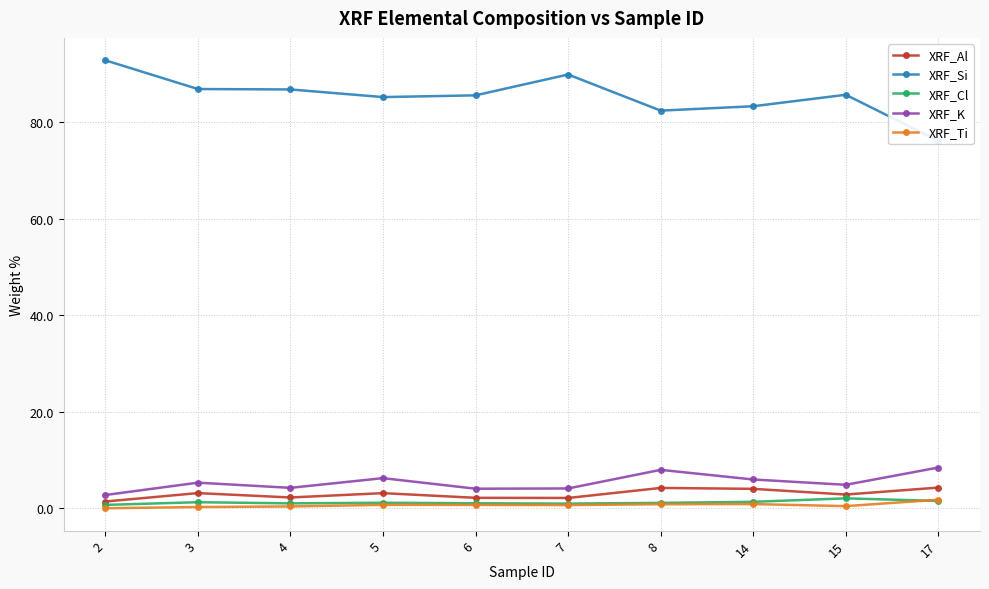

At which category does XRF_Si reach its first local peak?

7